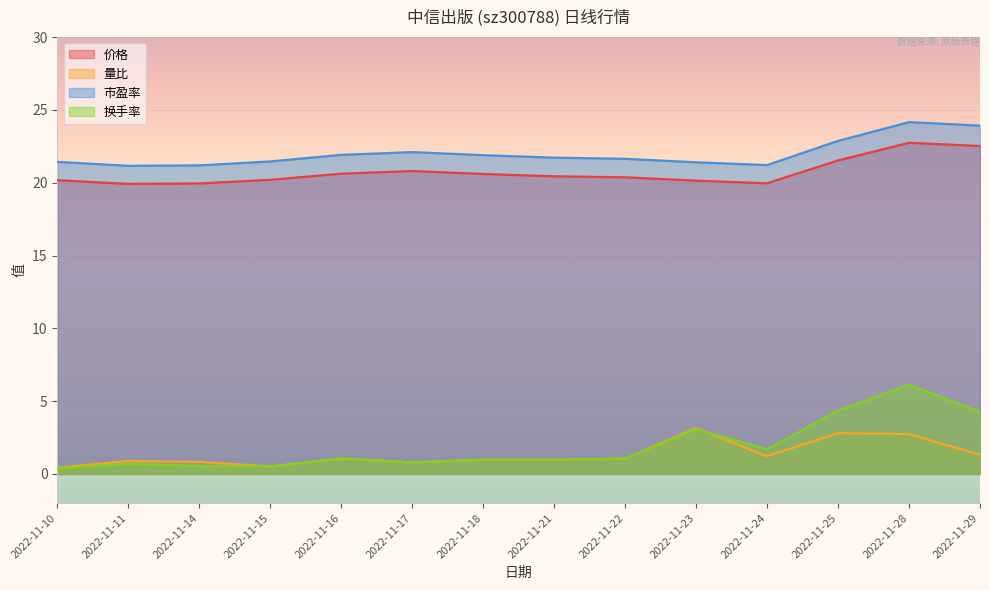

Reading right to left, extract all data points from this chart.

价格: 22.5	22.7	21.5	20.0	20.1	20.4	20.4	20.6	20.8	20.6	20.2	19.9	19.9	20.2
量比: 1.3	2.7	2.8	1.2	3.2	1.1	1.0	1.0	0.8	1.1	0.5	0.8	0.9	0.4
市盈率: 23.9	24.2	22.9	21.2	21.4	21.6	21.7	21.9	22.1	21.9	21.5	21.2	21.2	21.4
换手率: 4.3	6.1	4.4	1.7	3.1	1.1	1.0	1.0	0.8	1.1	0.5	0.5	0.7	0.4